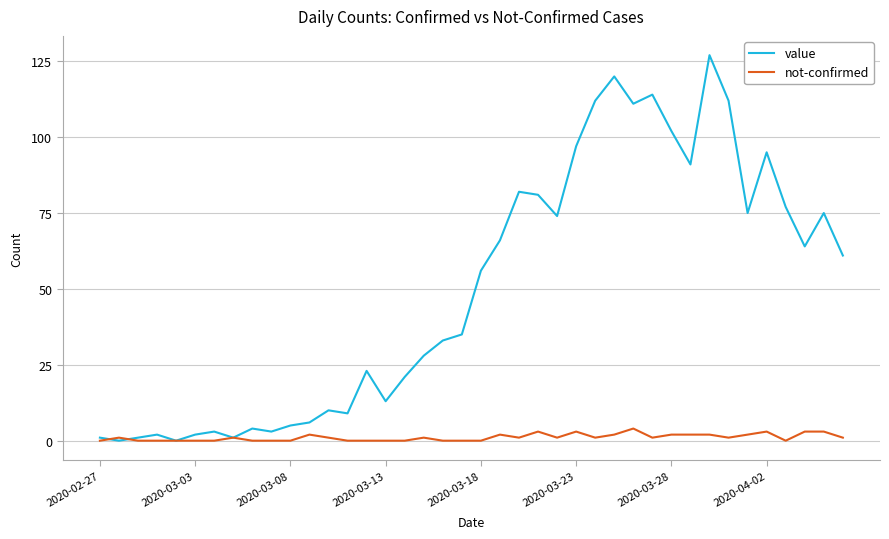

Is this an area chart (filled region under the line)?

No